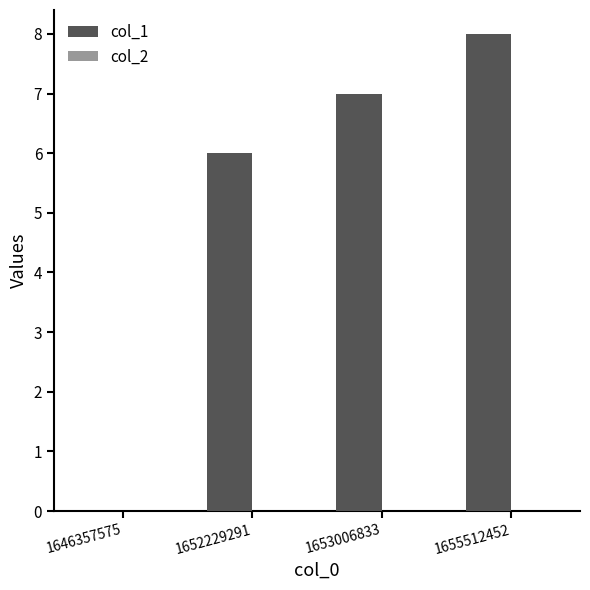

At which label is the value closest to 4?

1652229291